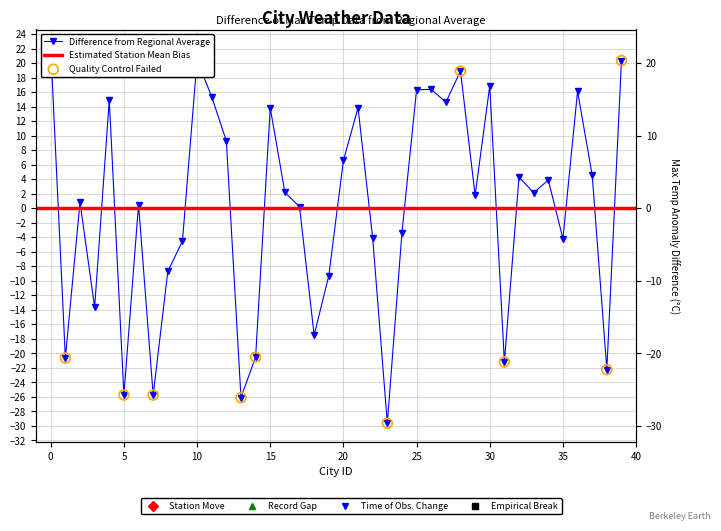

What is the change in value from 9 to 19?

-4.8